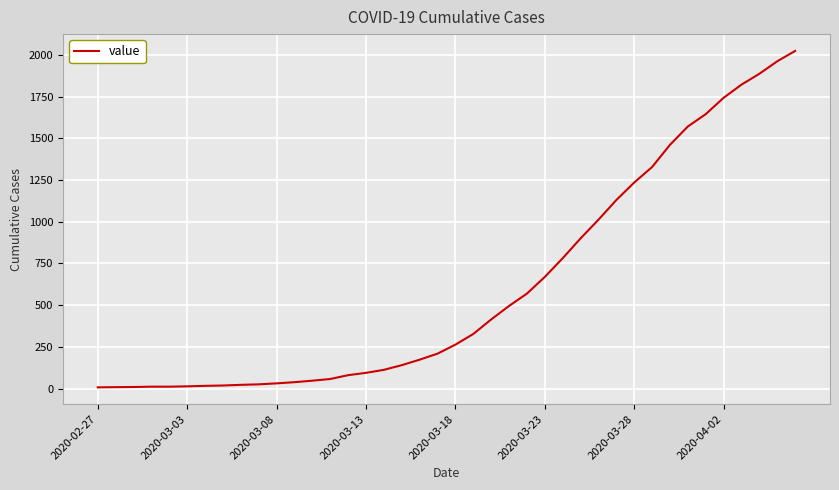

What is the maximum value shown in the chart?

2024